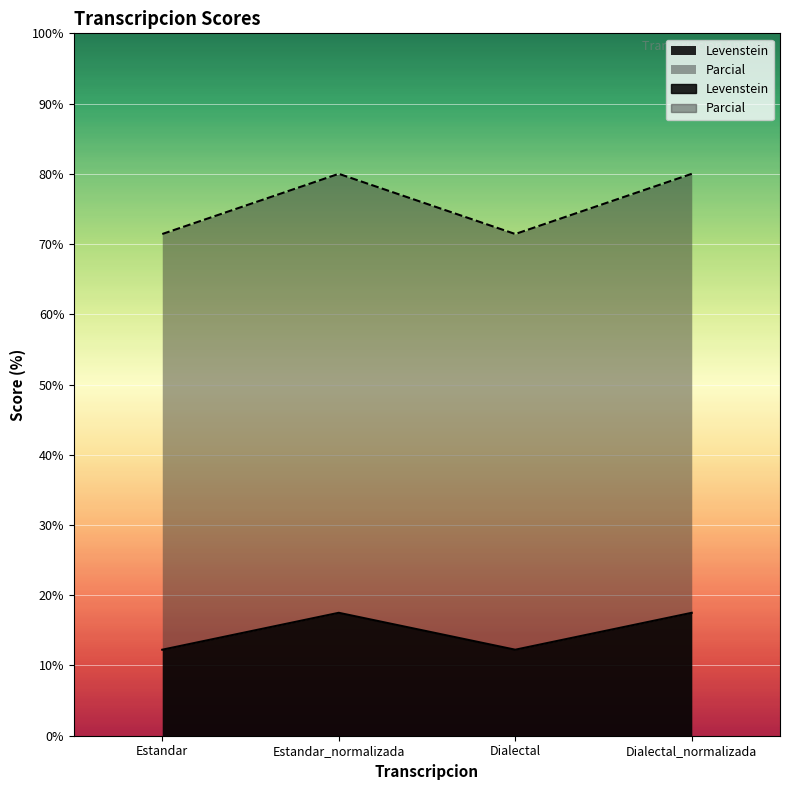

In Levenstein, how many points are higher than both neighbors (excluding endpoints)?

1